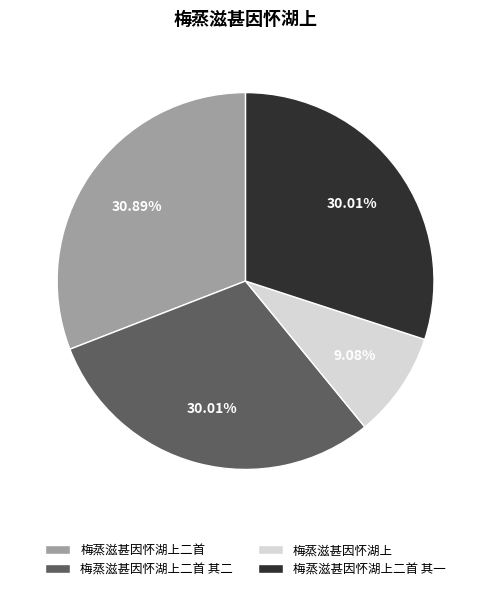

To the nearest percent, what is the average slice percentage?

25%